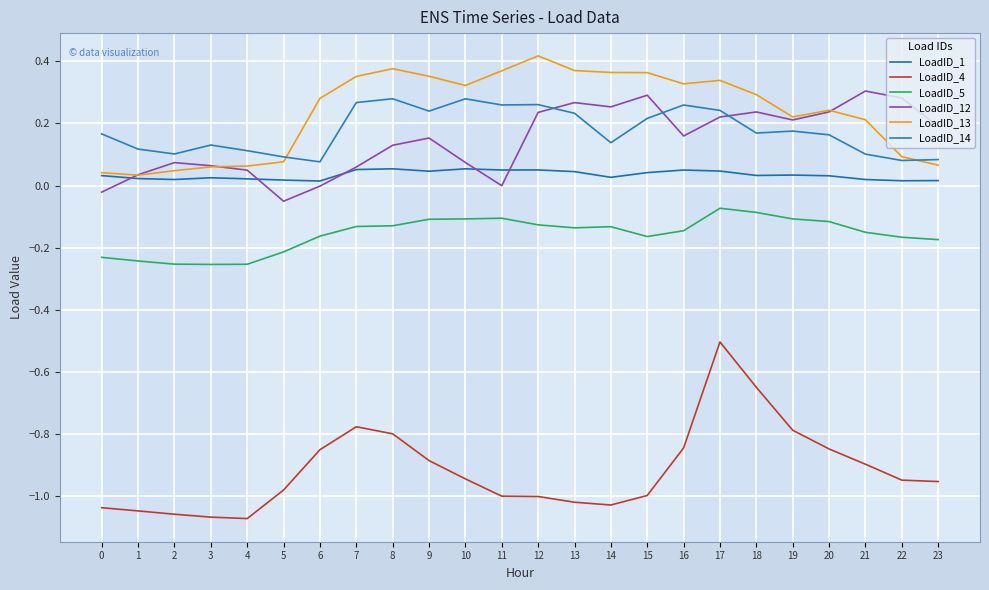

Is the value of LoadID_4 at 14 greater than the value of LoadID_13 at 19?

No